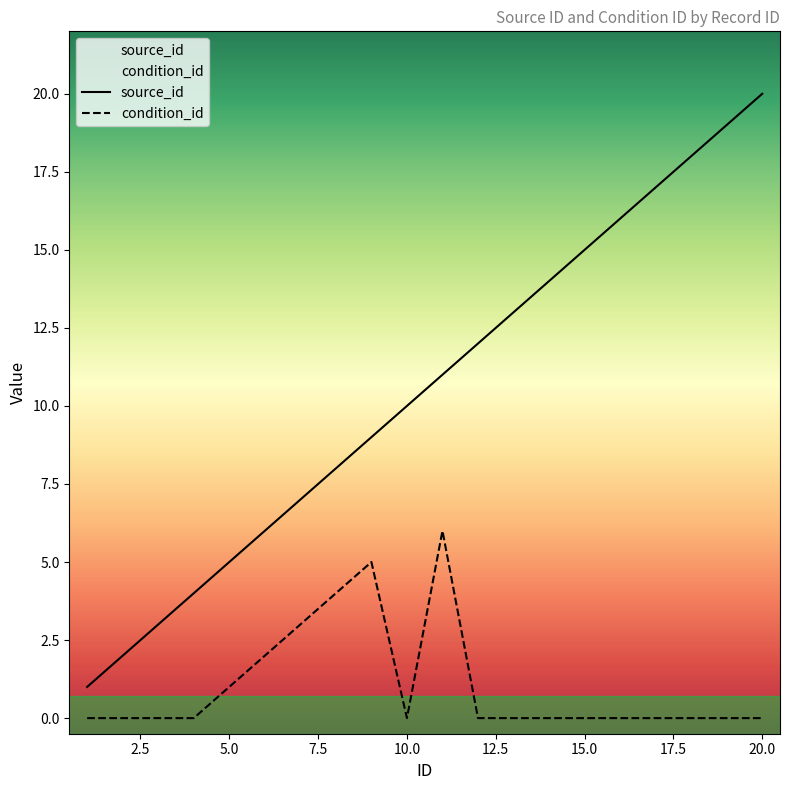

What are all the series names shown in the legend?

source_id, condition_id